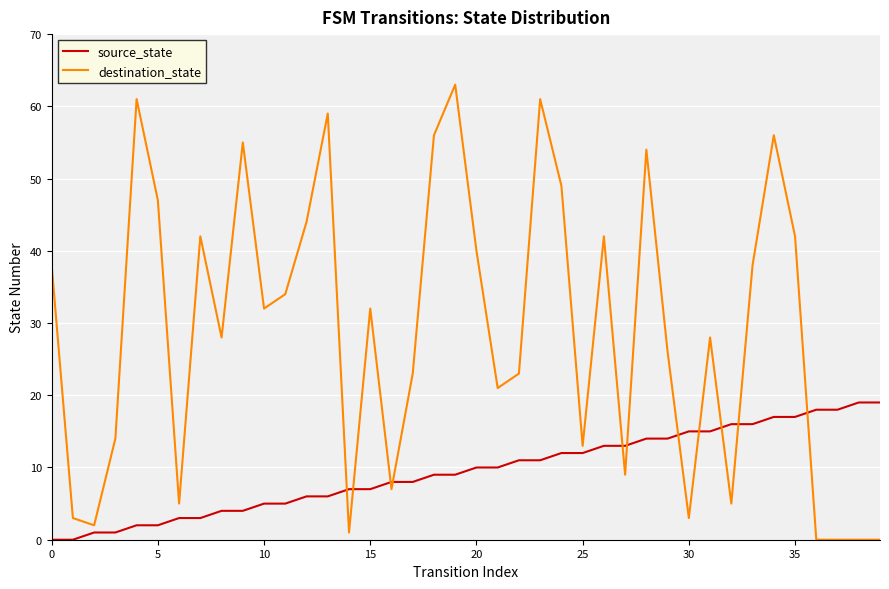

After their last crossing, which series has the higher values: destination_state or source_state?

source_state